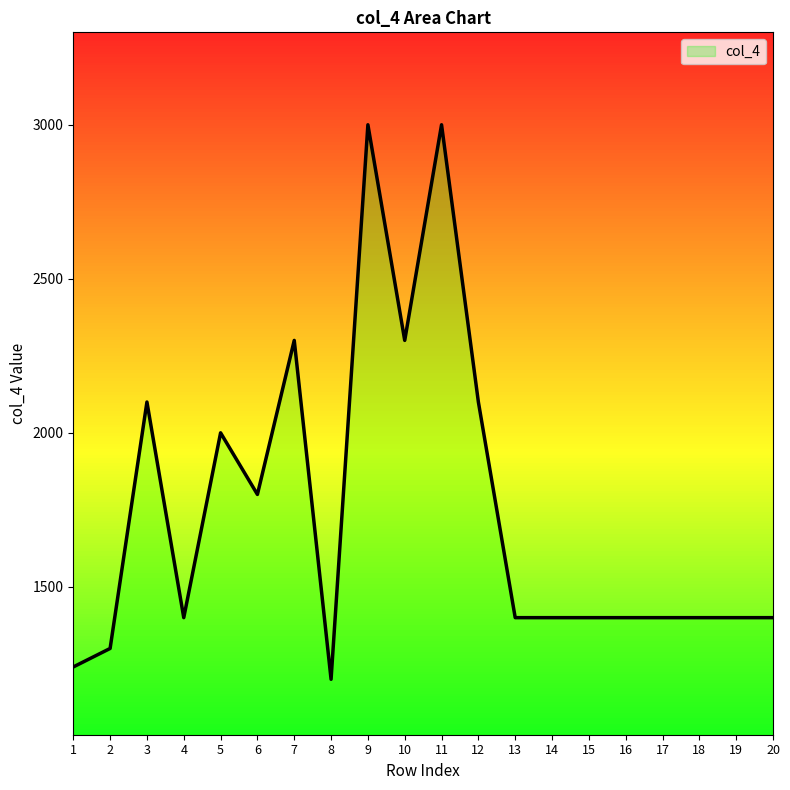

What is the minimum value shown in the chart?

1200